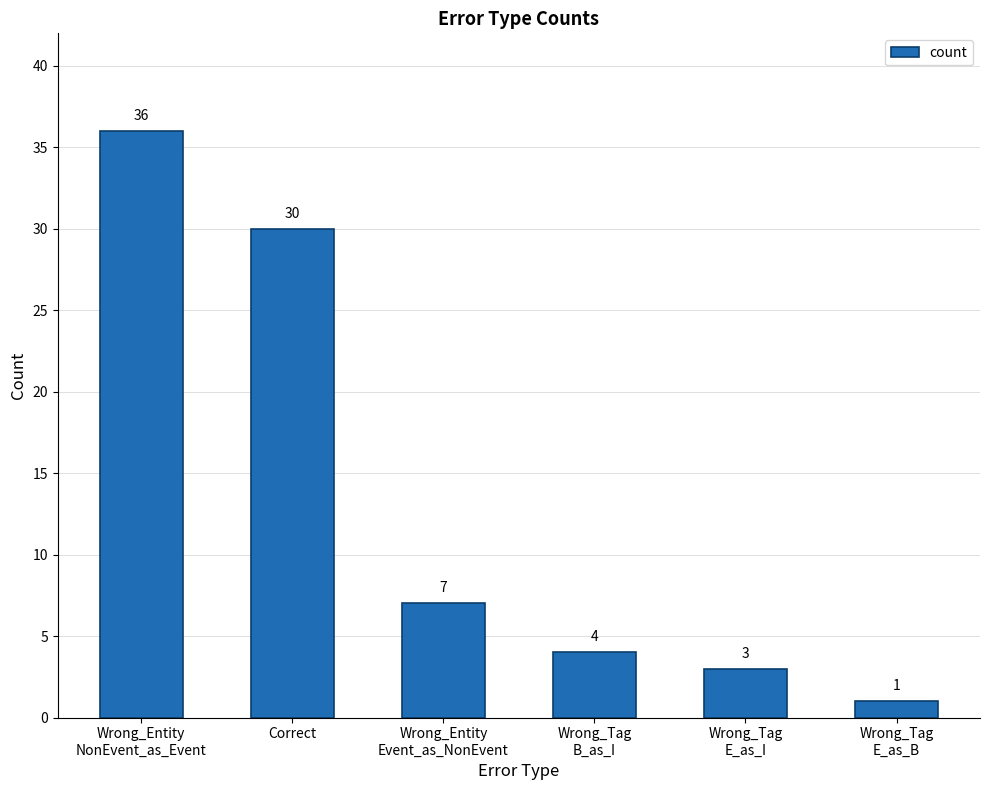

What is the minimum value shown in the chart?

1